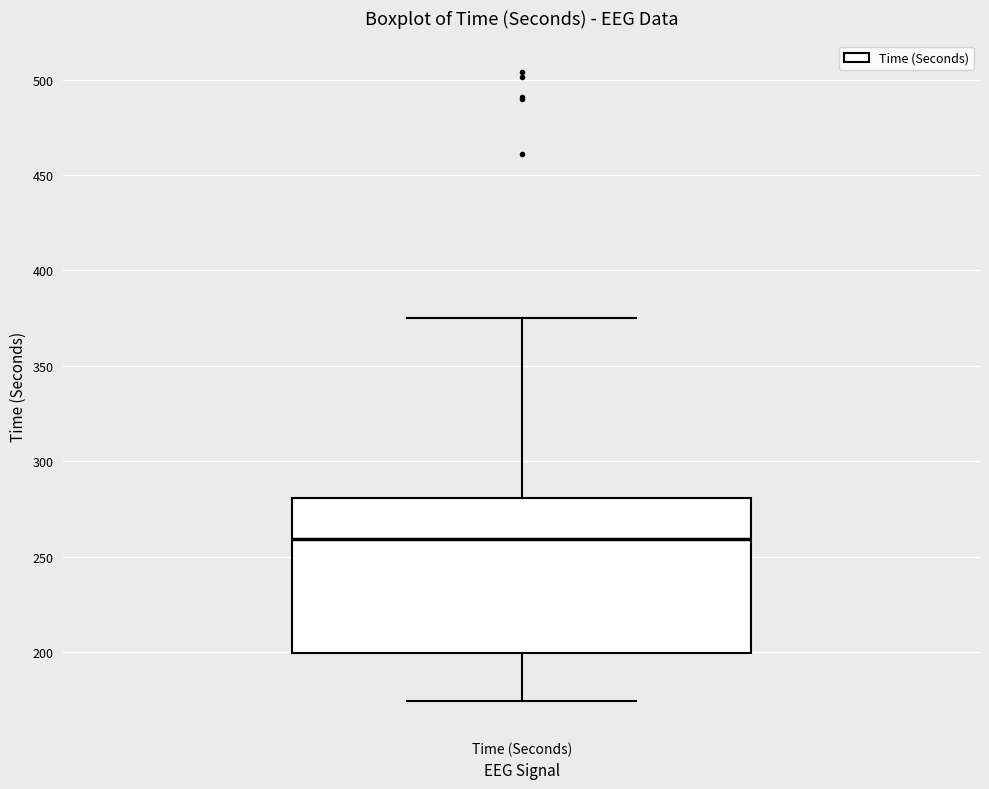

Read this box plot against the y-axis: the position of the median line, the range covered by the box, and the ends of both whiskers. The values are not printed on the chart, so give them approximately, as read against the axis.

median 260, box 200 to 280, whiskers 175 to 375